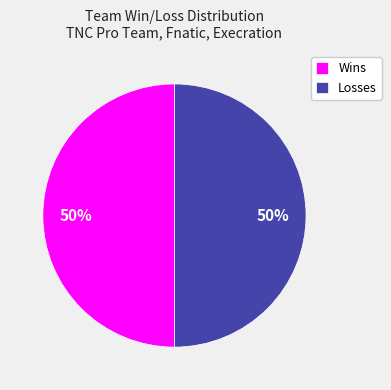

To the nearest percent, what percentage of the pie is Wins?

50%